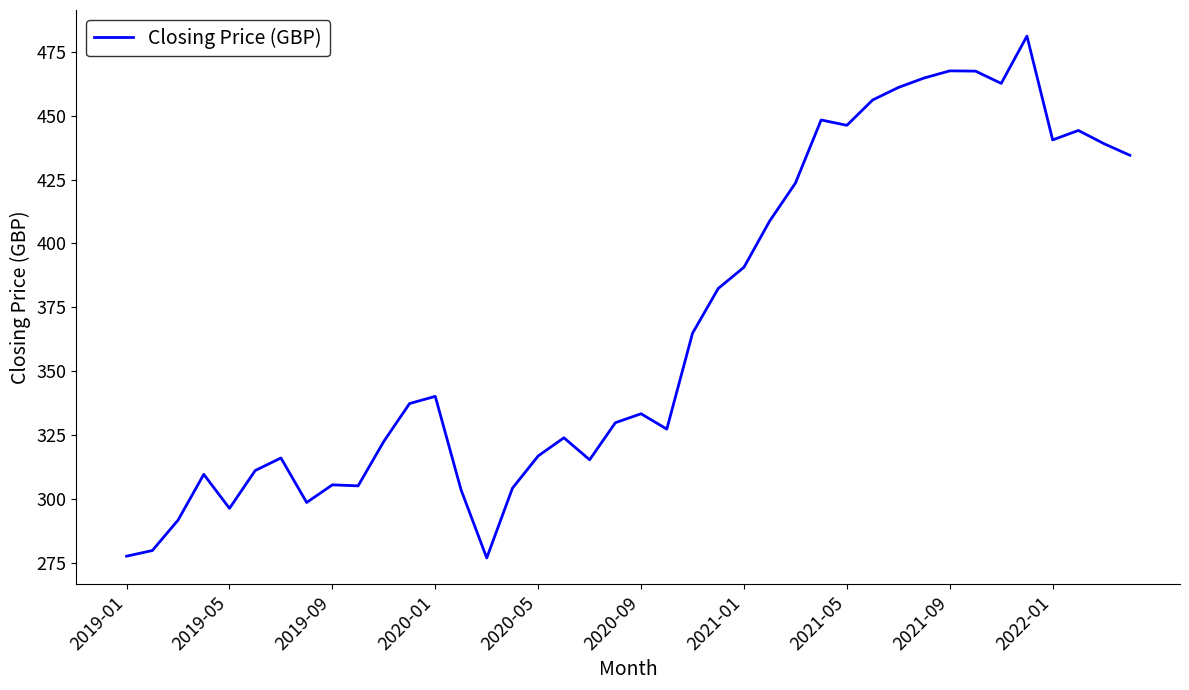

What is the difference between the maximum and minimum values?

204.1